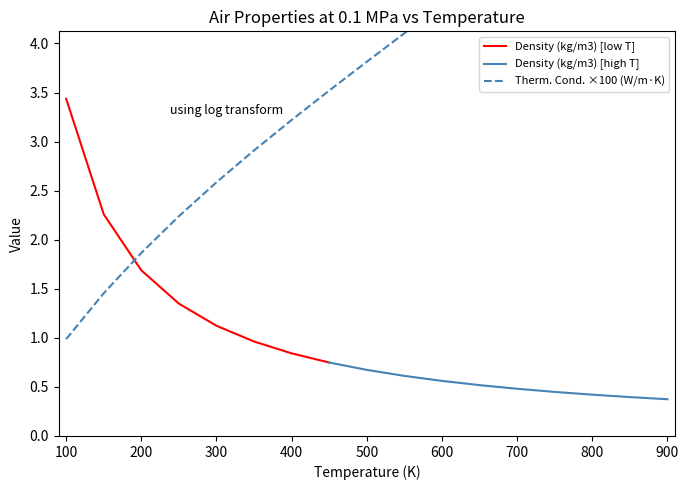

The chart shows a value of 5.8 at 850. True or false?

True